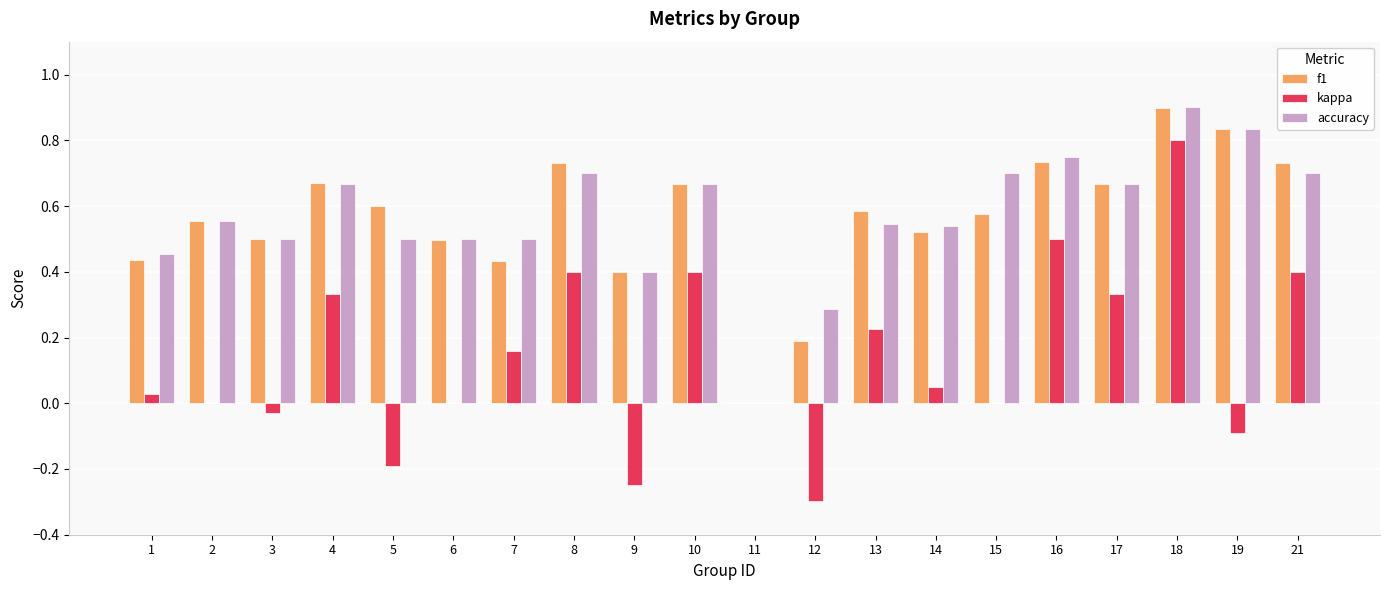

What is the maximum value shown in the chart?

0.9